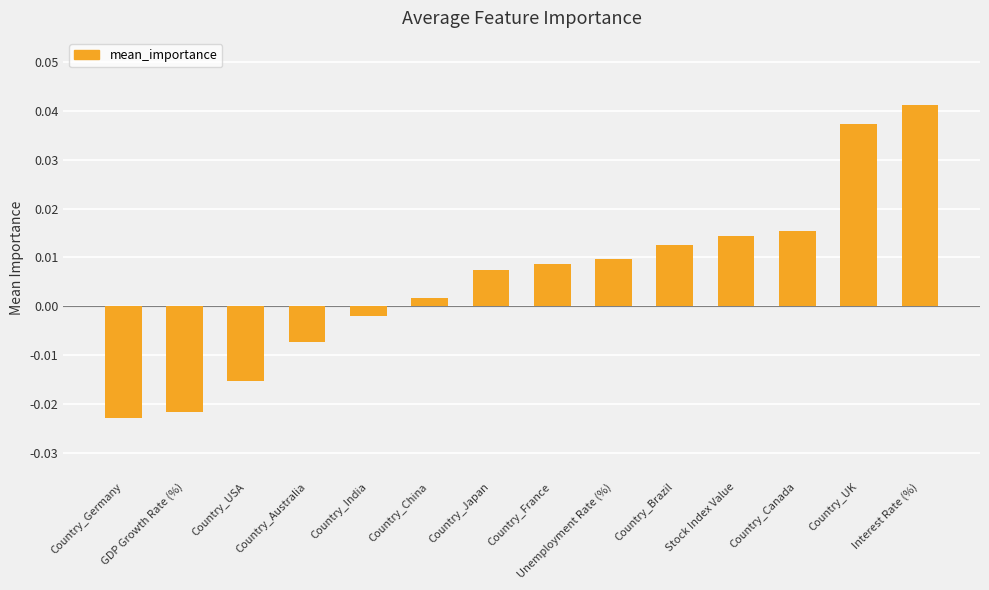

Which category has the highest value across all series?

Interest Rate (%)